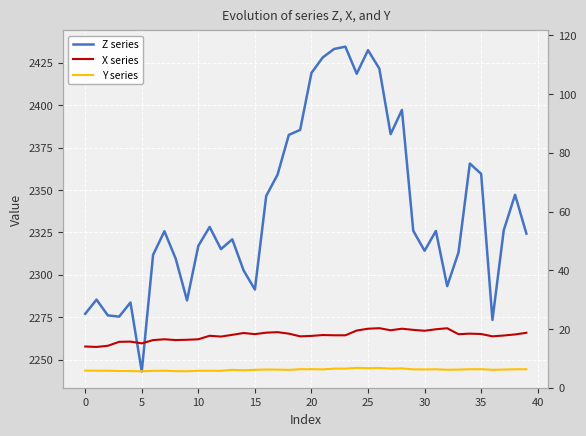

True or false: Y series and Z series intersect in this chart.

False